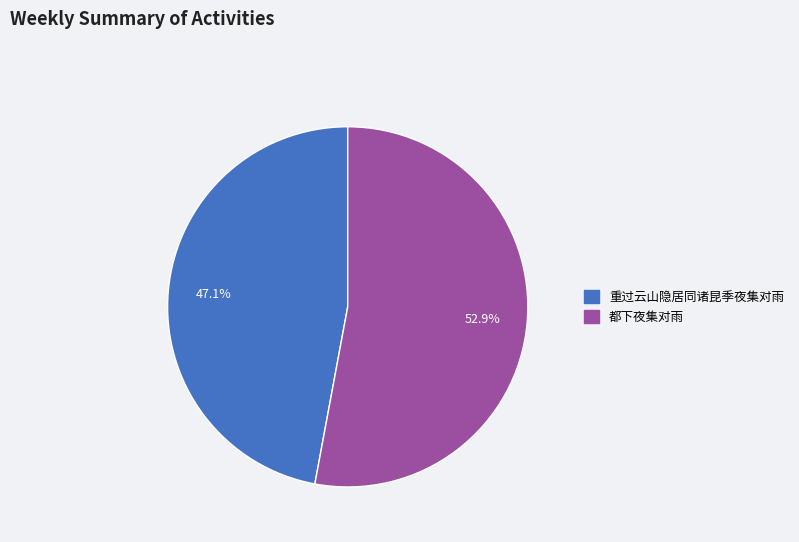

How many slices are in this pie chart?

2